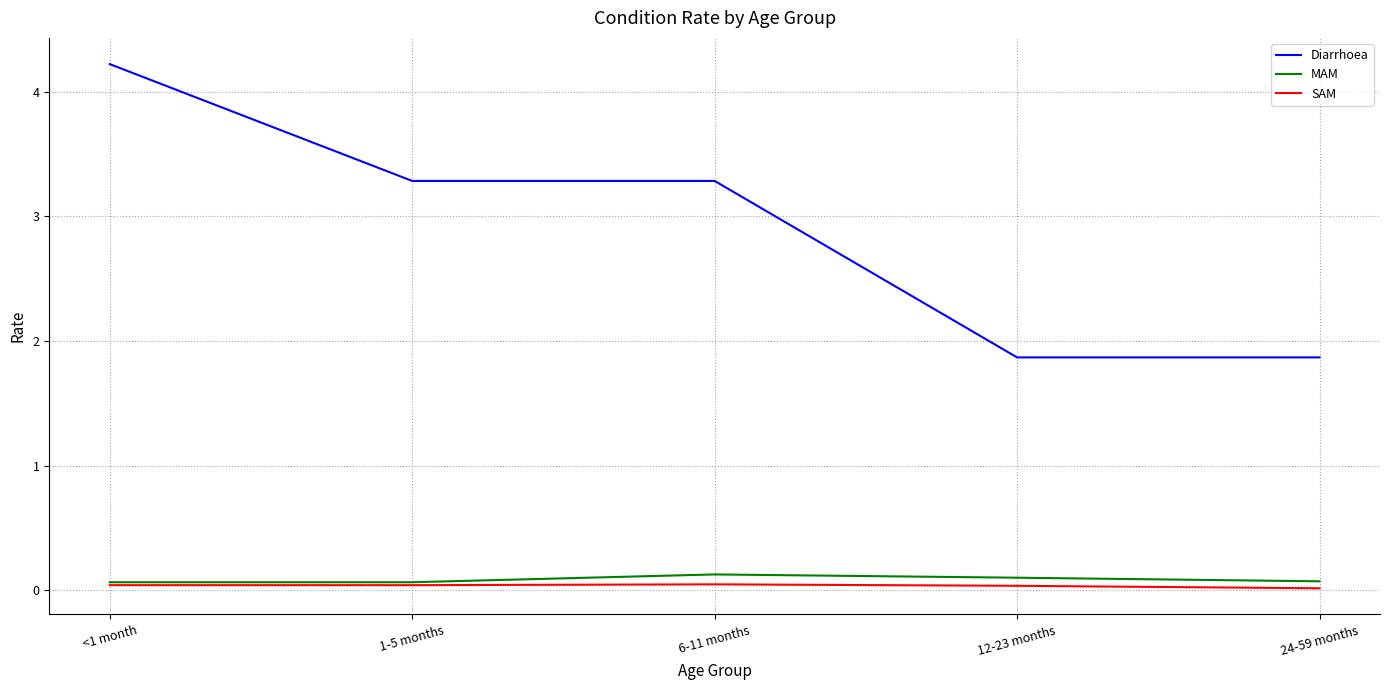

True or false: Diarrhoea has a value of 0.5 at 24-59 months.

False